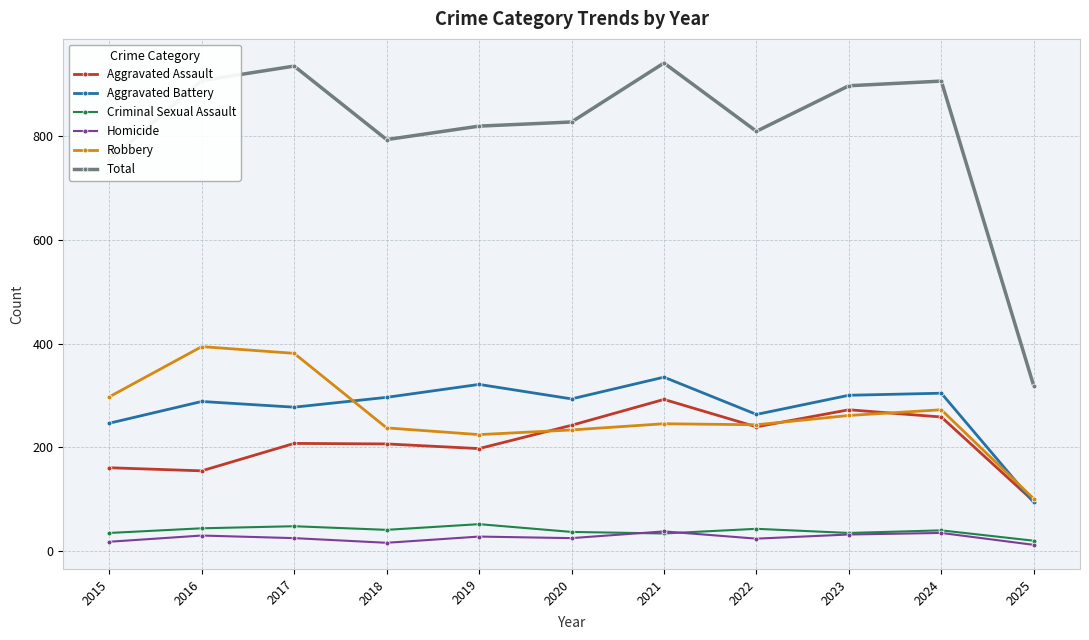

What is the average value of the Aggravated Assault series?

211